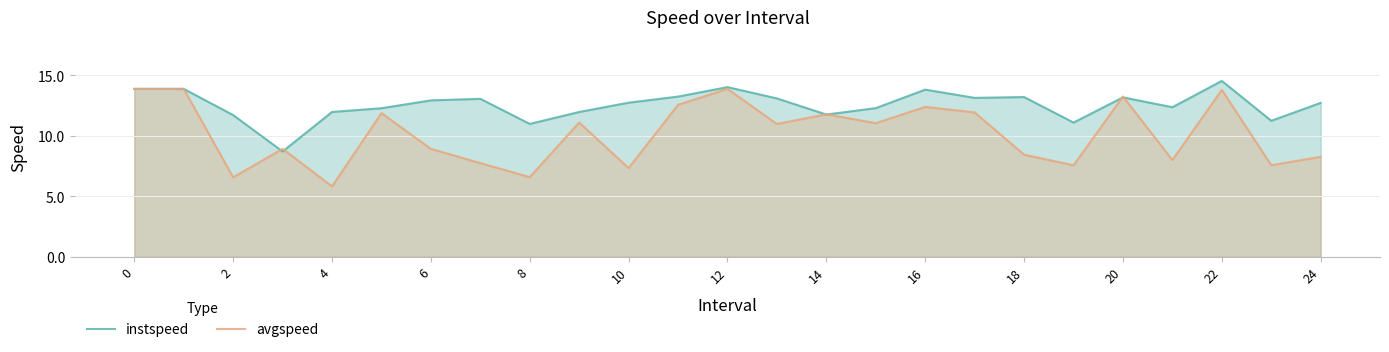

What is the greatest value displayed?

14.5